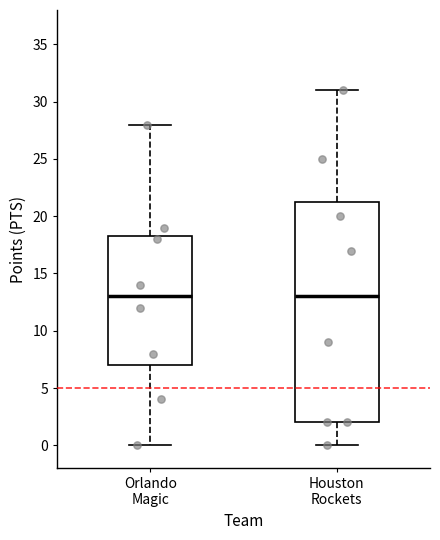

Which box is the tallest, from its lower edge to its upper edge?

Houston Rockets